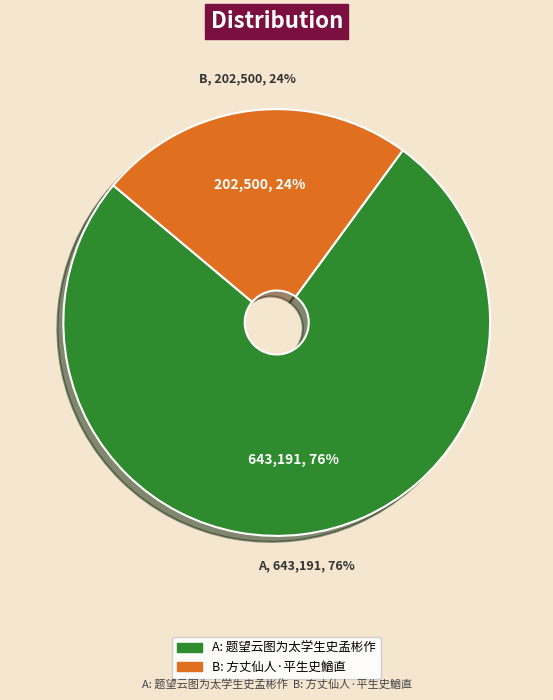

True or false: 题望云图为太学生史孟彬作 accounts for 76% of the total.

True